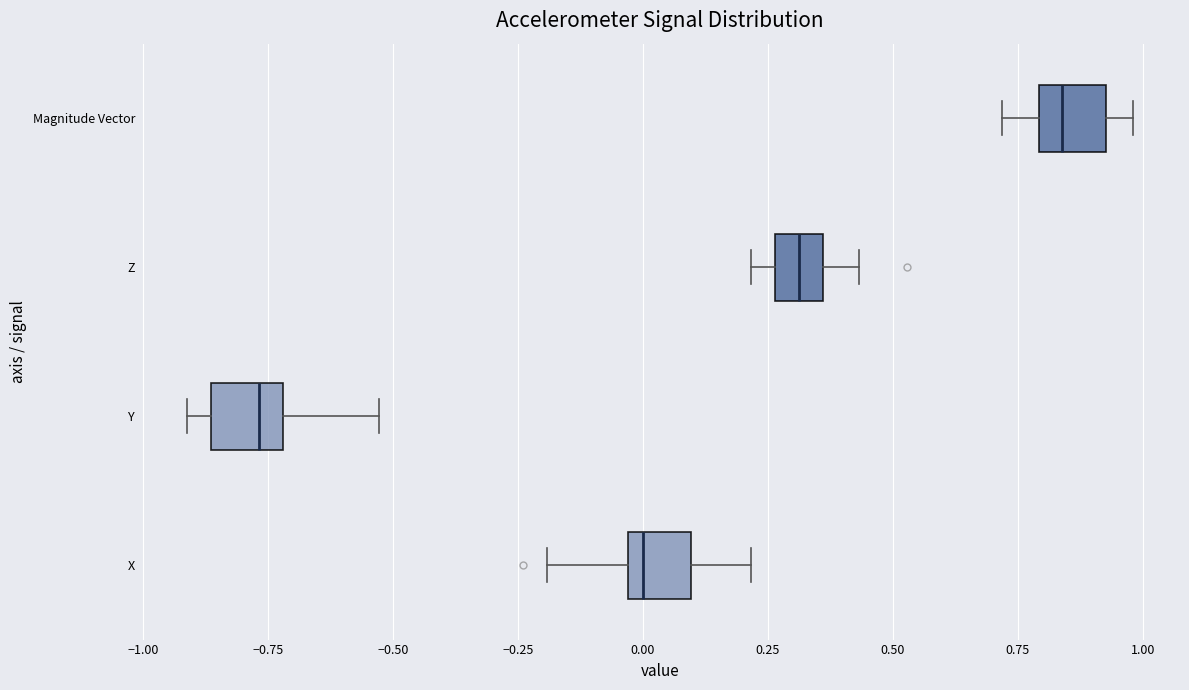

Reading bottom to top, read every box against the x-axis: the position of its median line, the range the box covers, and the ends of its whiskers. The values are not printed on the chart, so give them approximately, as read against the axis.

X: median 0.00, box -0.05 to 0.10, whiskers -0.20 to 0.20
Y: median -0.75, box -0.85 to -0.70, whiskers -0.90 to -0.55
Z: median 0.30, box 0.25 to 0.35, whiskers 0.20 to 0.45
Magnitude Vector: median 0.85, box 0.80 to 0.95, whiskers 0.70 to 1.00